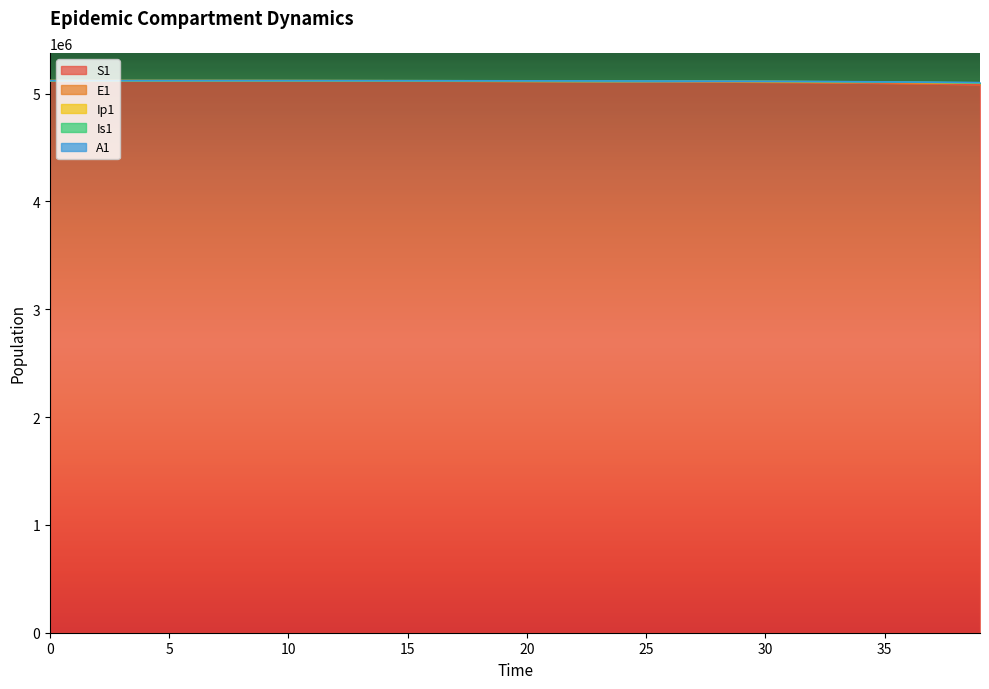

The A1 series shows 3319883.5 at 21. True or false?

False